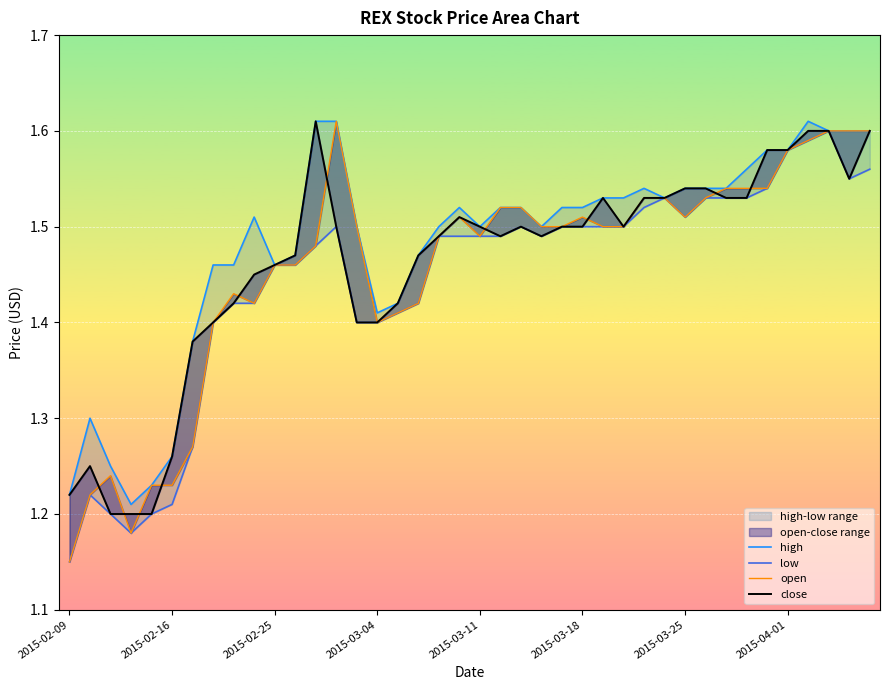

True or false: open and close intersect in this chart.

True